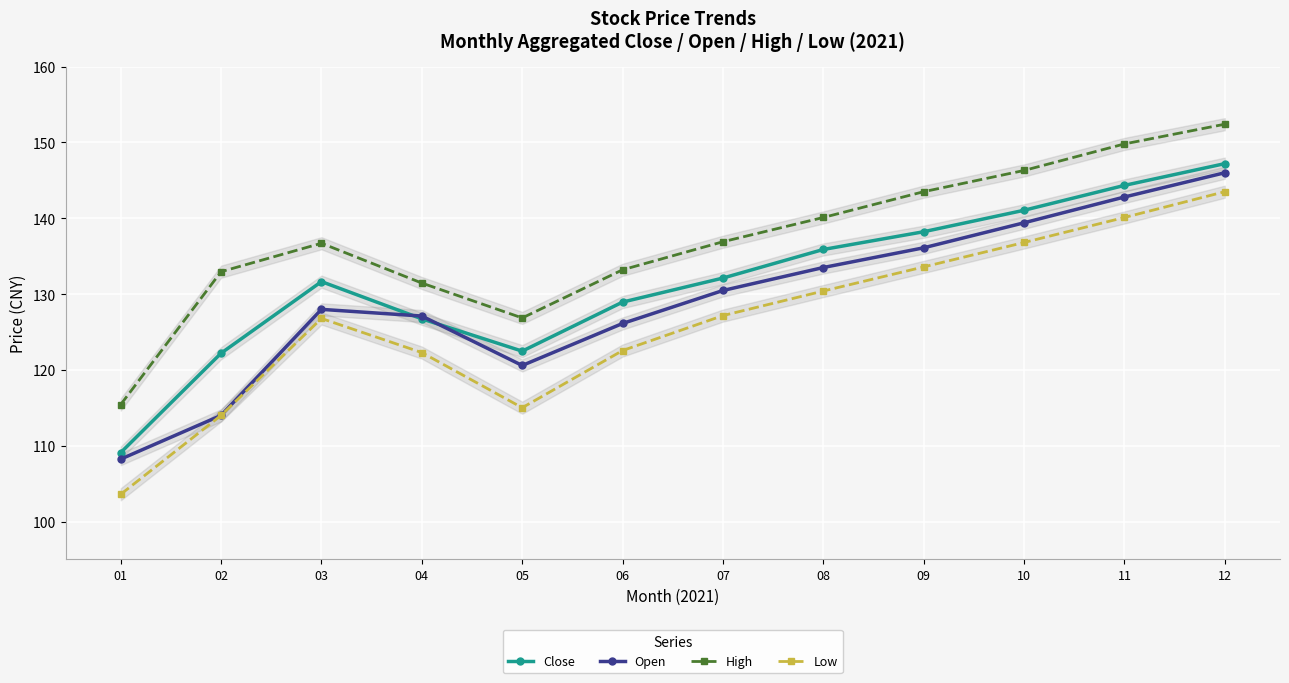

What is the difference between the maximum and minimum values in the Open series?

37.8